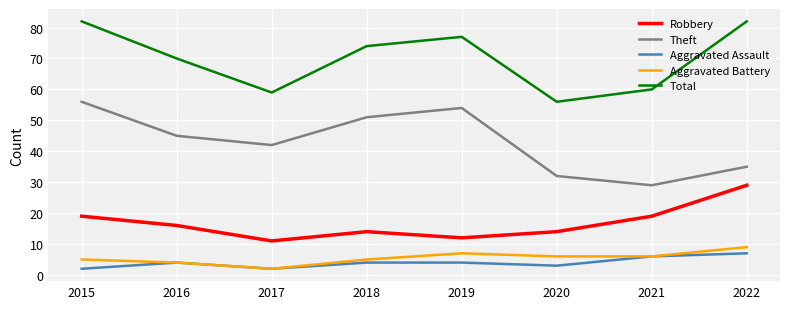

What is the difference between the Robbery values at 2020 and 2017?

3